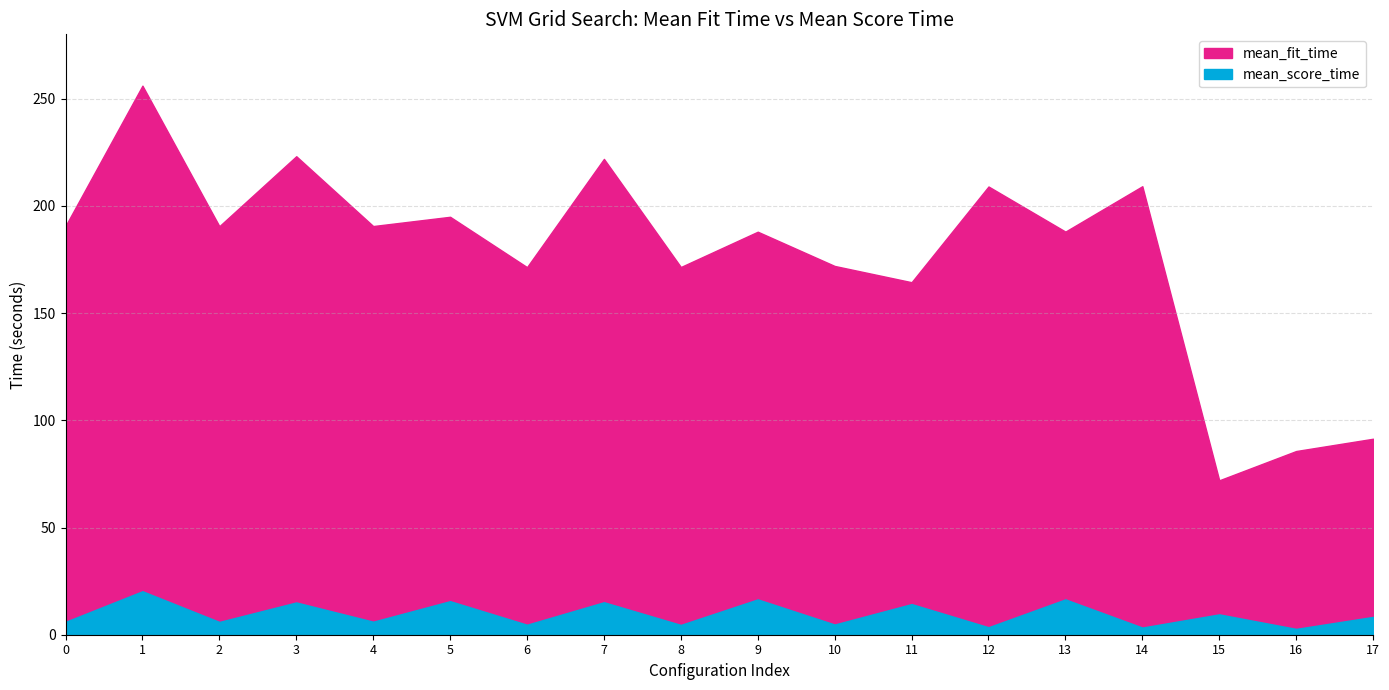

In mean_score_time, how many points are lower than both neighbors (excluding endpoints)?

8